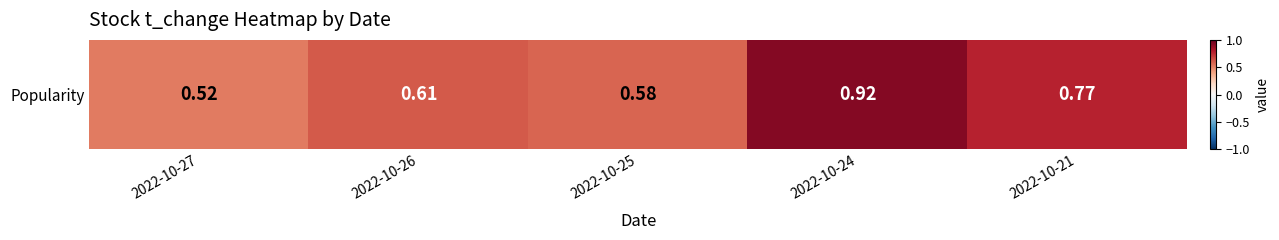

List the labels in order of value, smallest first.

2022-10-27, 2022-10-25, 2022-10-26, 2022-10-21, 2022-10-24